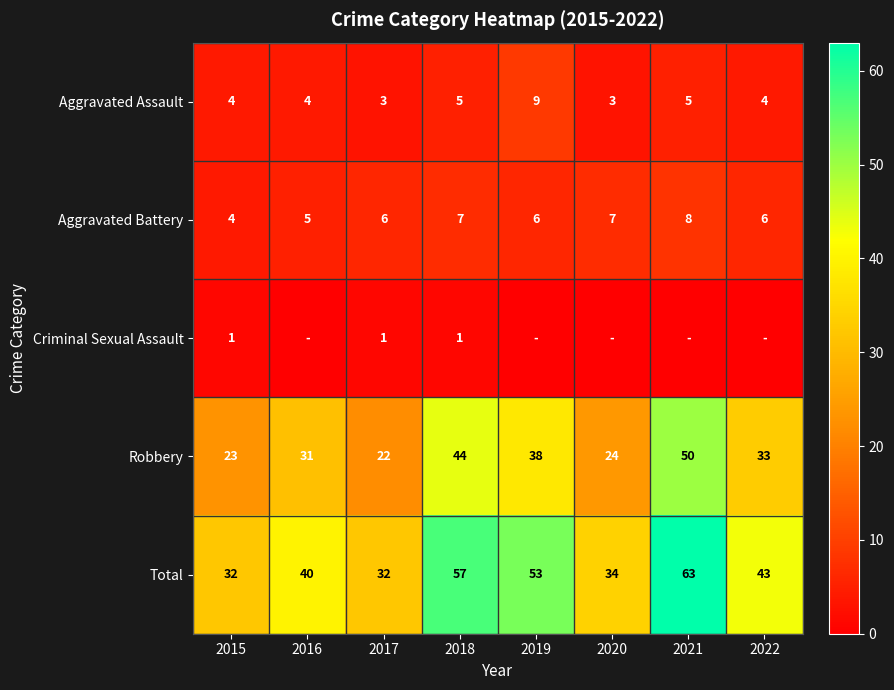

At how many categories does at least one series exceed 3?

8